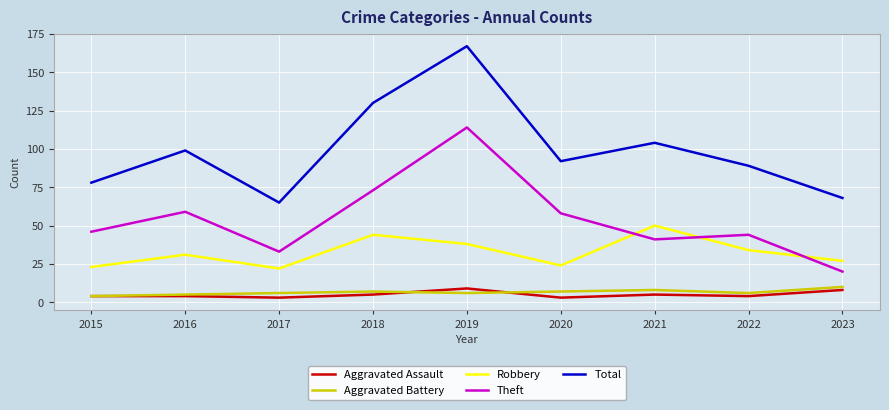

True or false: Total and Aggravated Battery cross at least once.

False